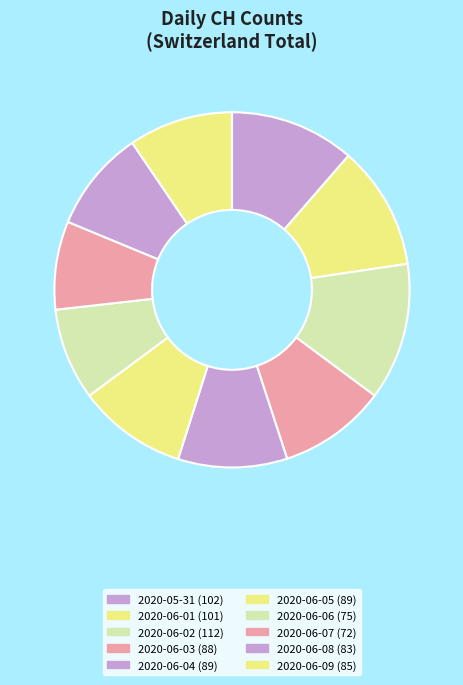

To the nearest percent, what percentage of the pie is 2020-06-01?

11%